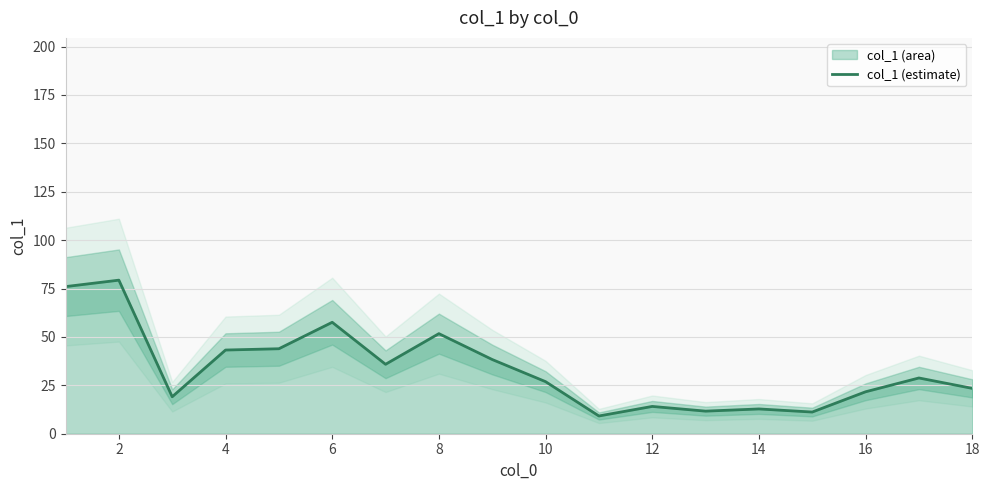

The col_1 (estimate) series shows 36.6 at 18. True or false?

False